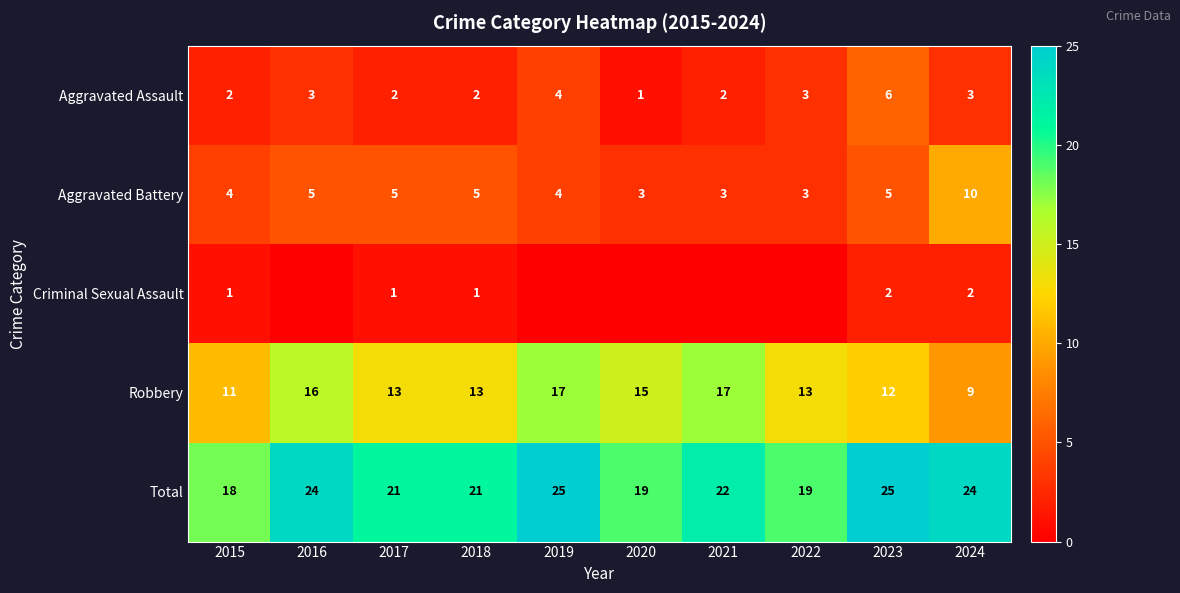

The Aggravated Assault series shows 4 at 2022. True or false?

False